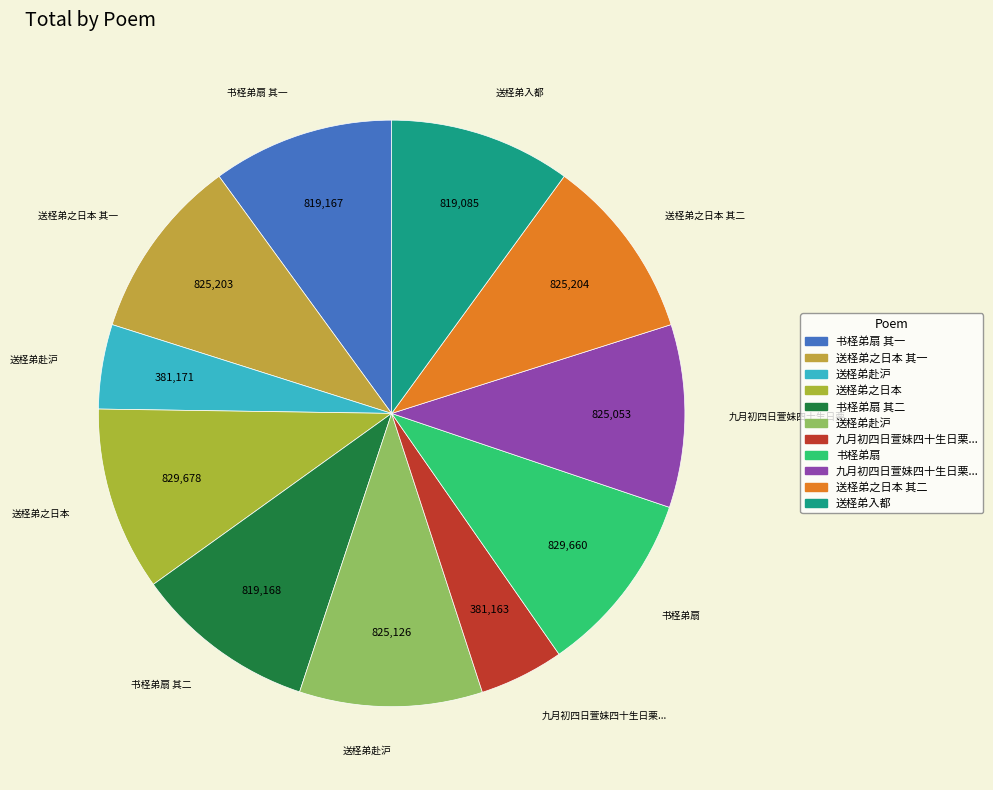

How many segments does this pie chart have?

11